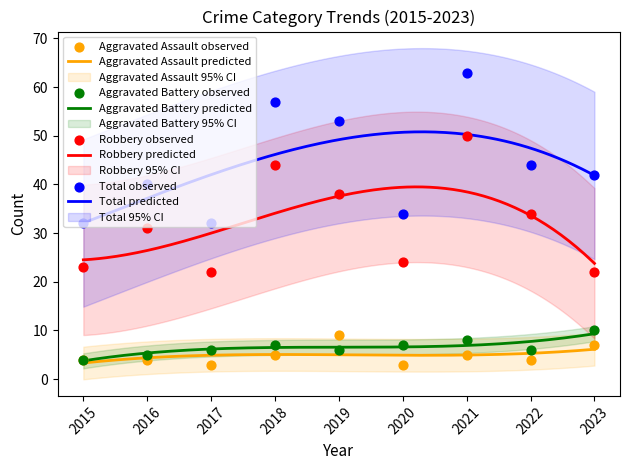

At which category is the sum across all series the highest?

2021